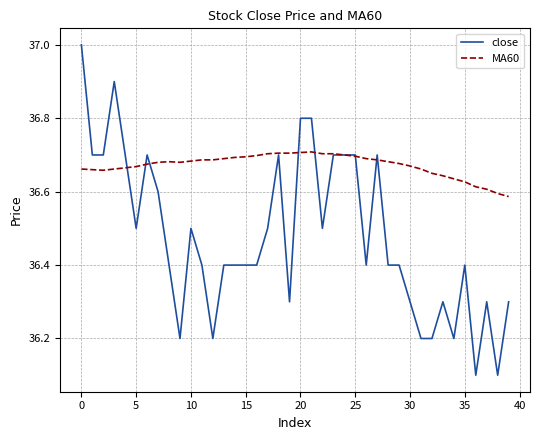

List the series in order of their overall mean, lowest first.

close, MA60